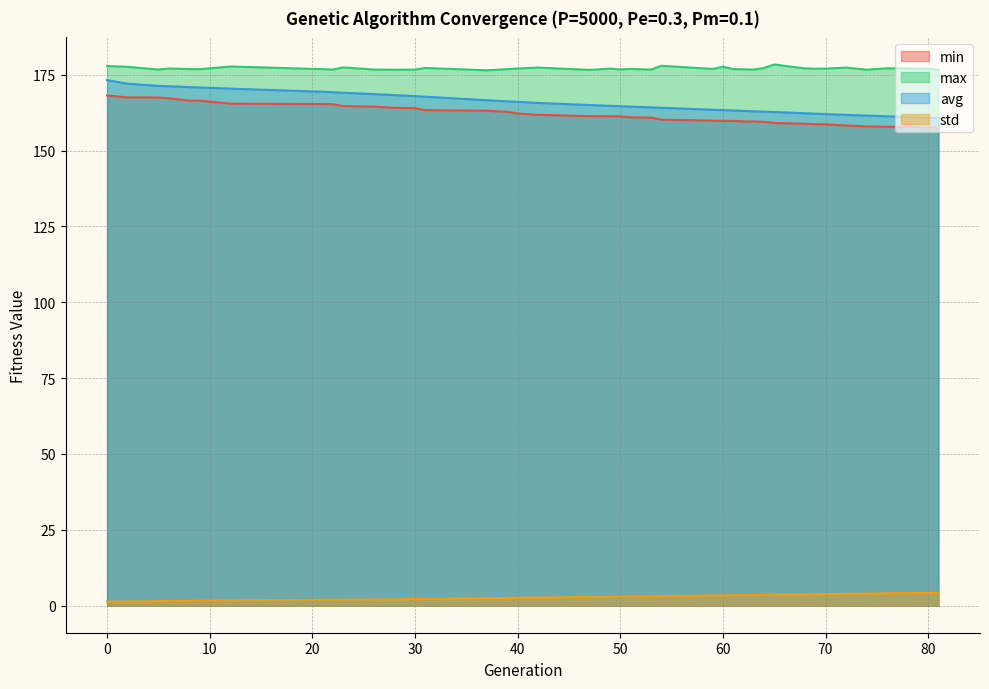

At how many categories does at least one series exceed 24?

39